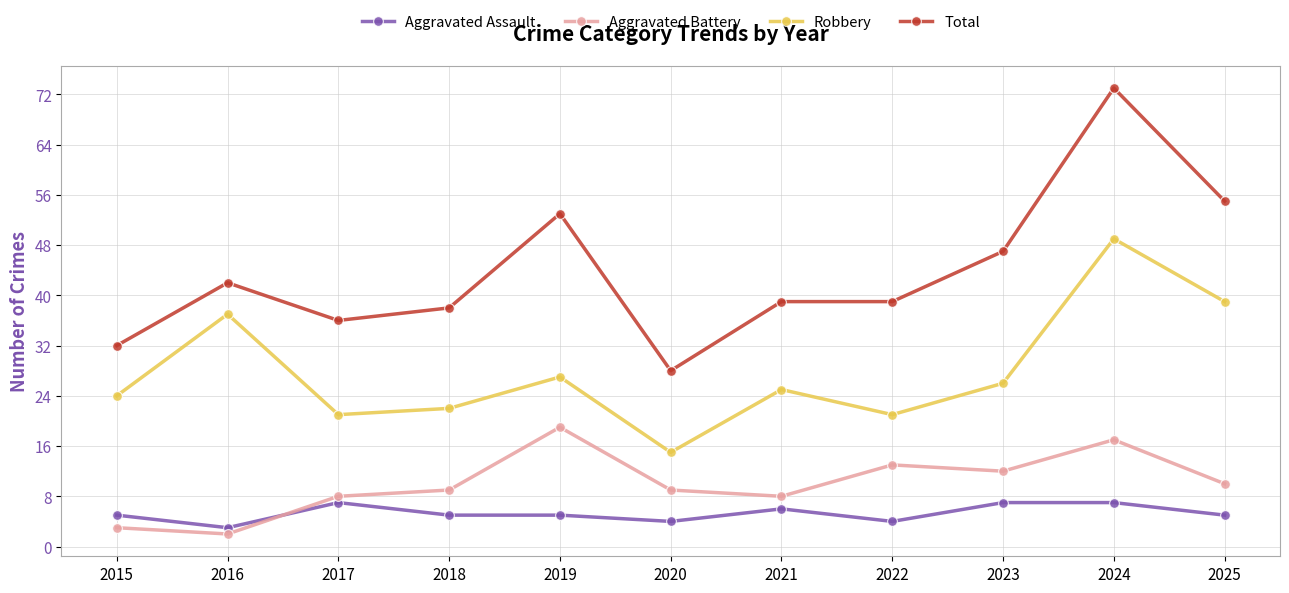

What is the approximate value of Aggravated Assault at 2020?

4